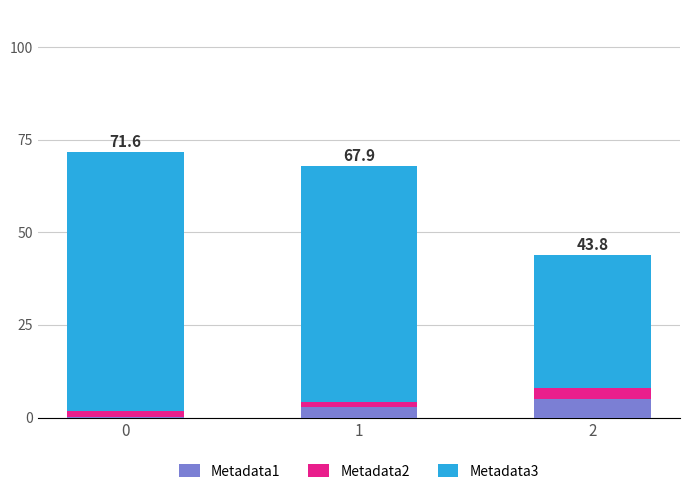

How many data points does each series have?

3